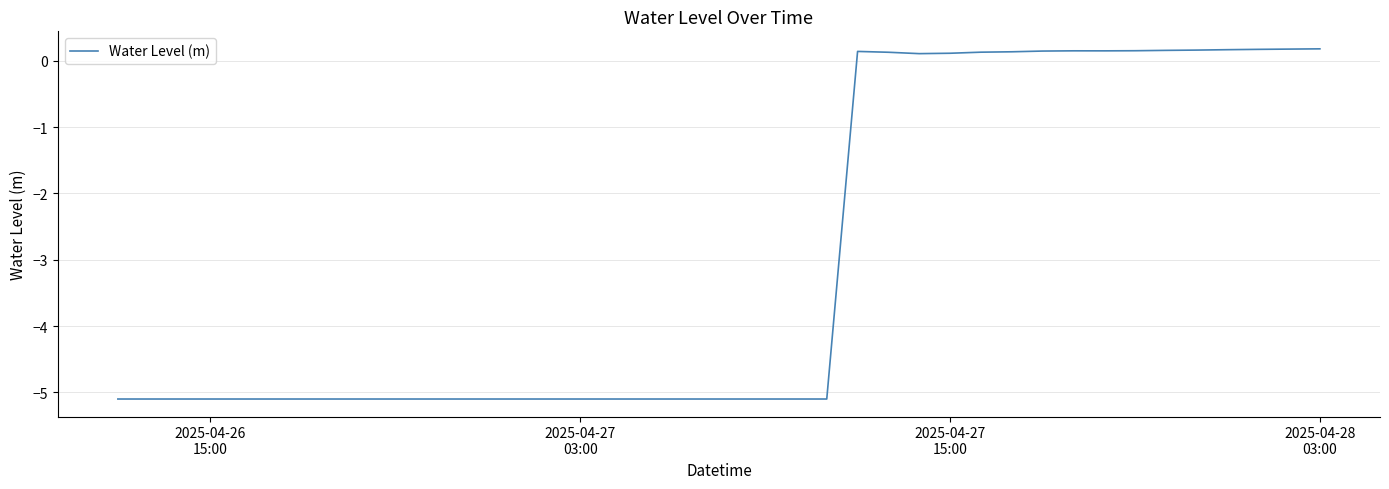

What is the difference between the maximum and minimum values?

5.3